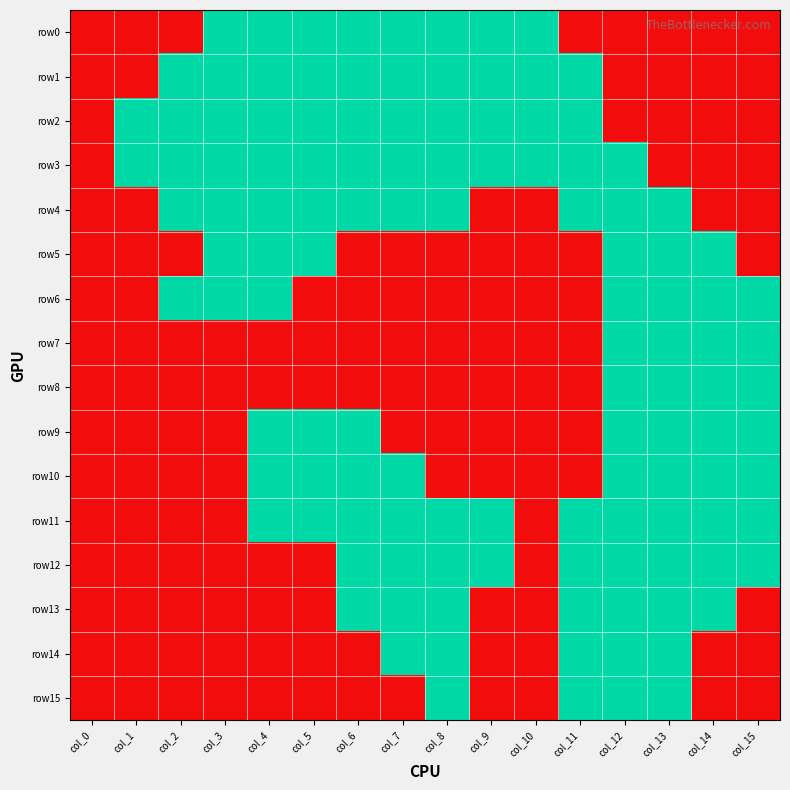

How many categories are shown in the chart?

16